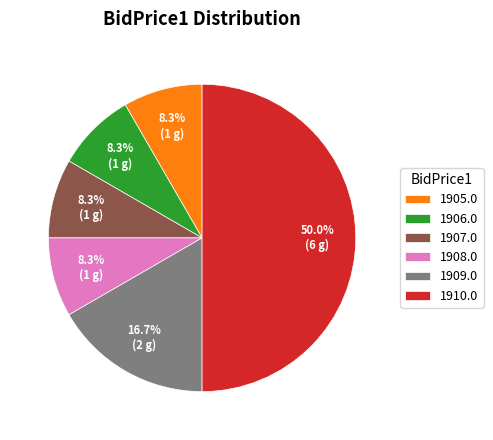

Which slice represents more than half of the pie?

1910.0